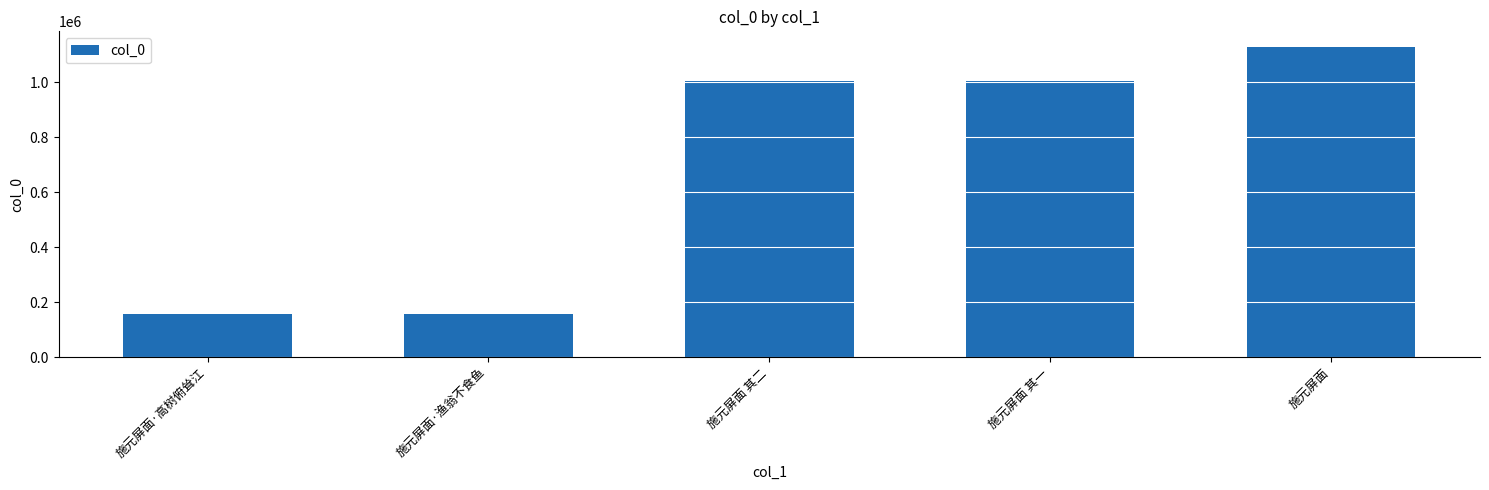

Between 施元屏面·渔翁不食鱼 and 施元屏面 其一, which is larger?

施元屏面 其一